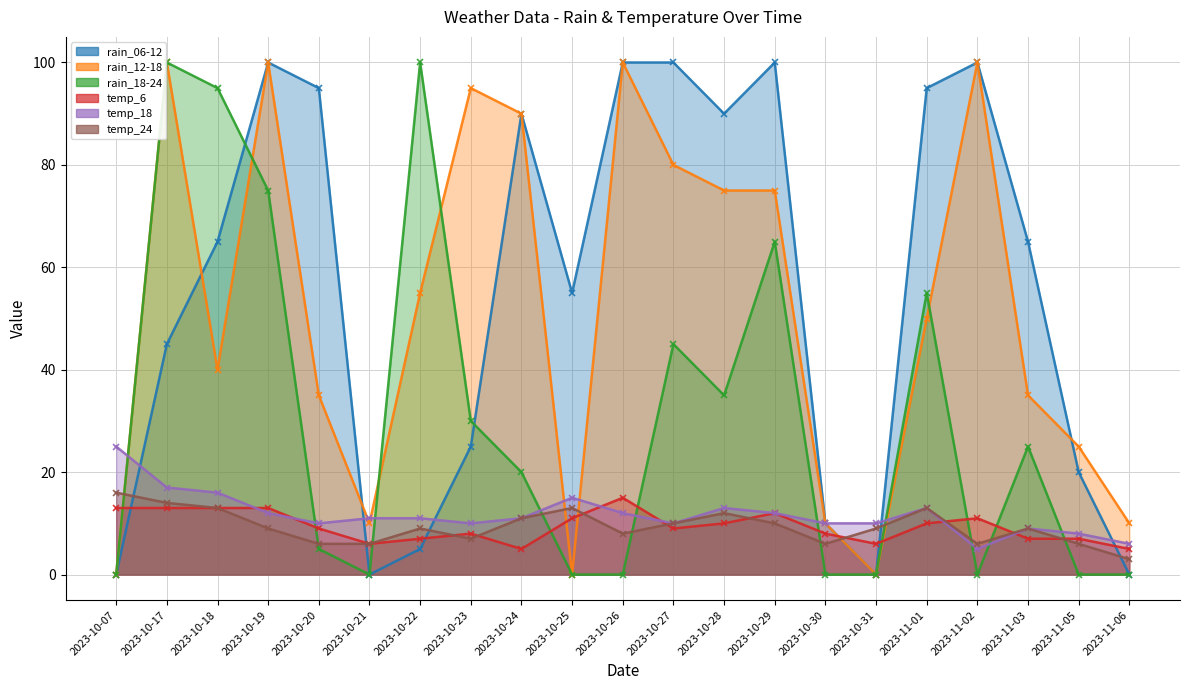

What are all the series names shown in the legend?

rain_06-12, rain_12-18, rain_18-24, temp_6, temp_18, temp_24